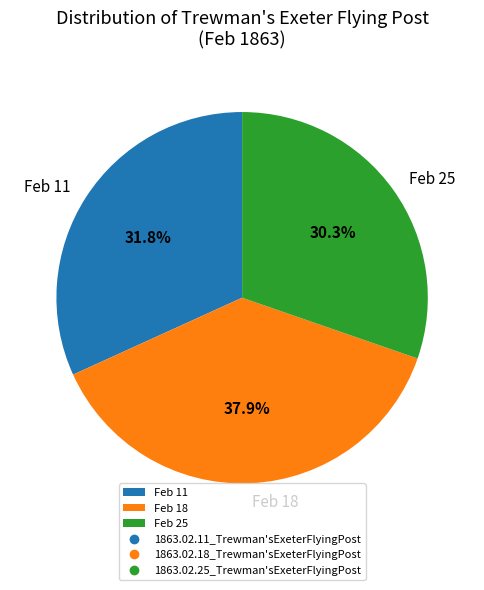

Is the sum of Feb 18 and Feb 25 greater than half?

Yes